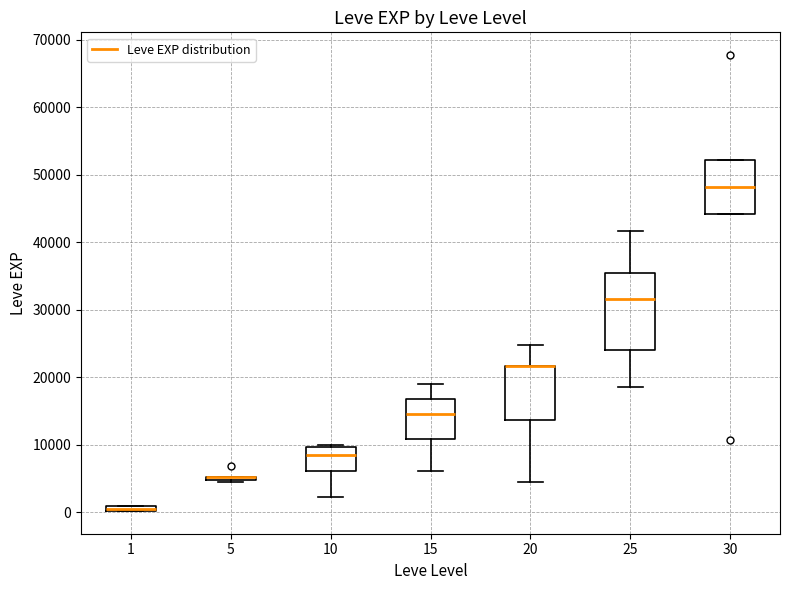

Comparing the boxes themselves (not the whiskers), which one is the tallest?

25